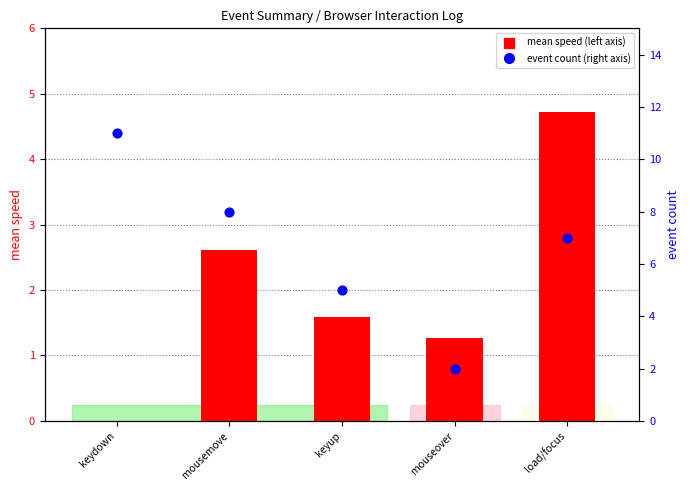

What are all the series names shown in the legend?

mean speed, event count